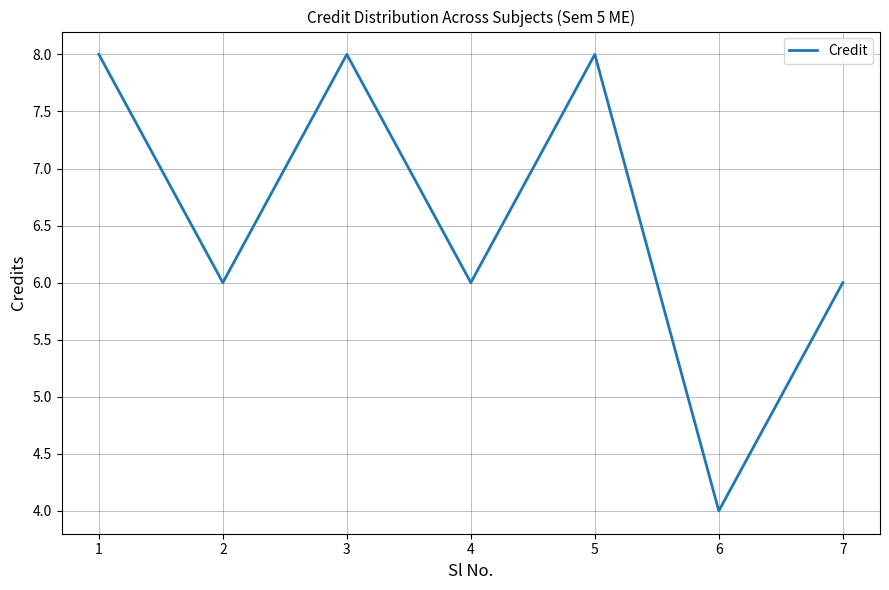

What is the difference between the maximum and minimum values?

4